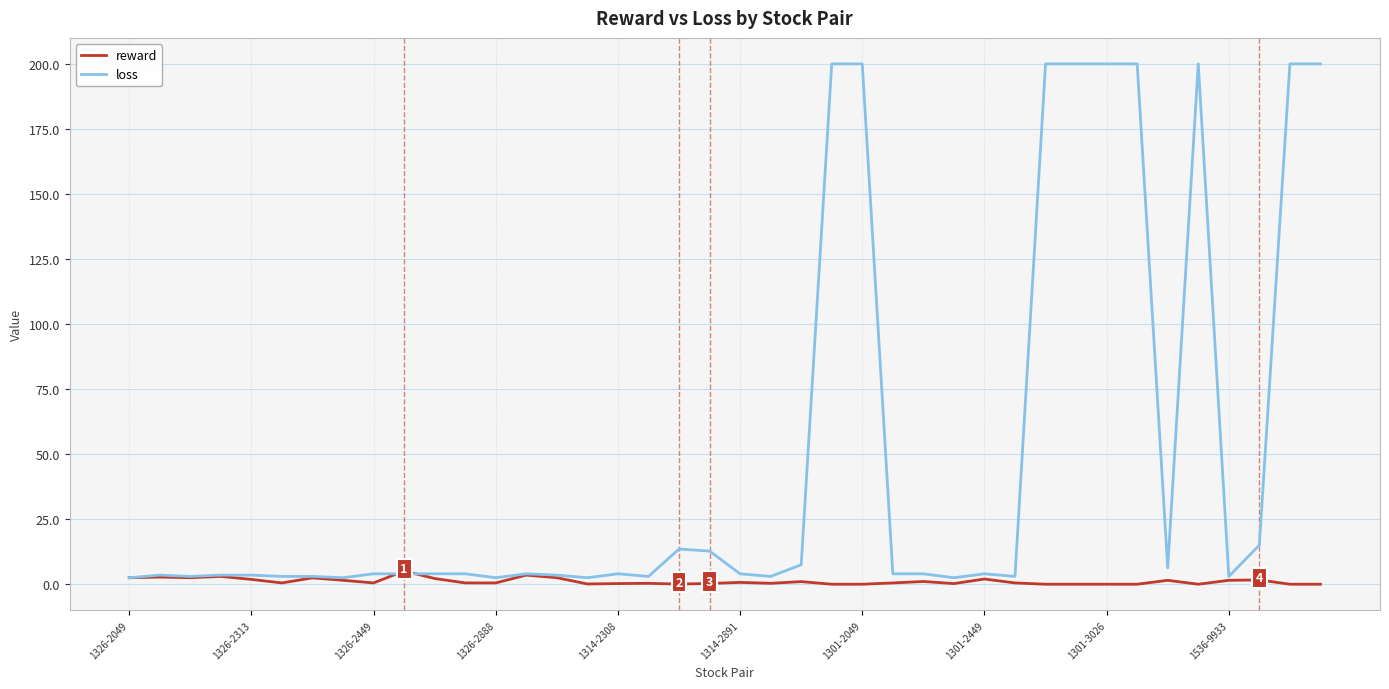

Which series has the widest spread of values?

loss